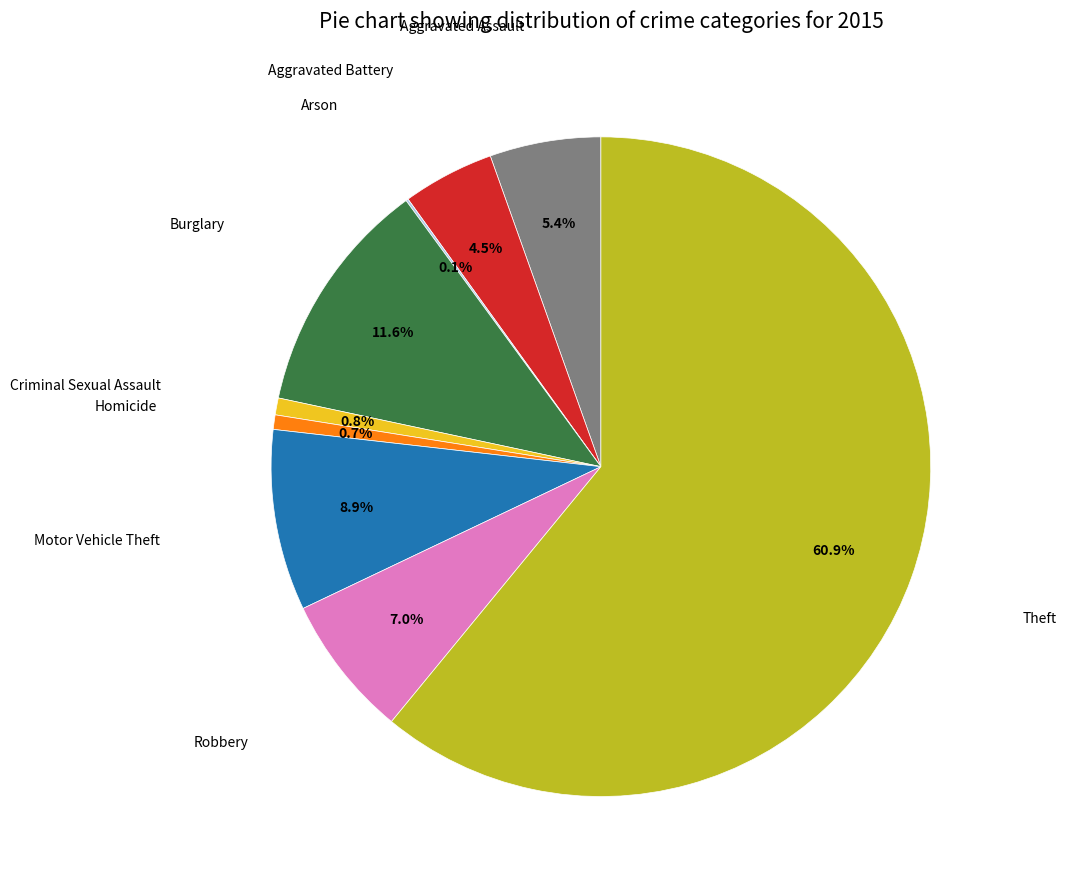

Is there a majority slice in this chart?

Yes